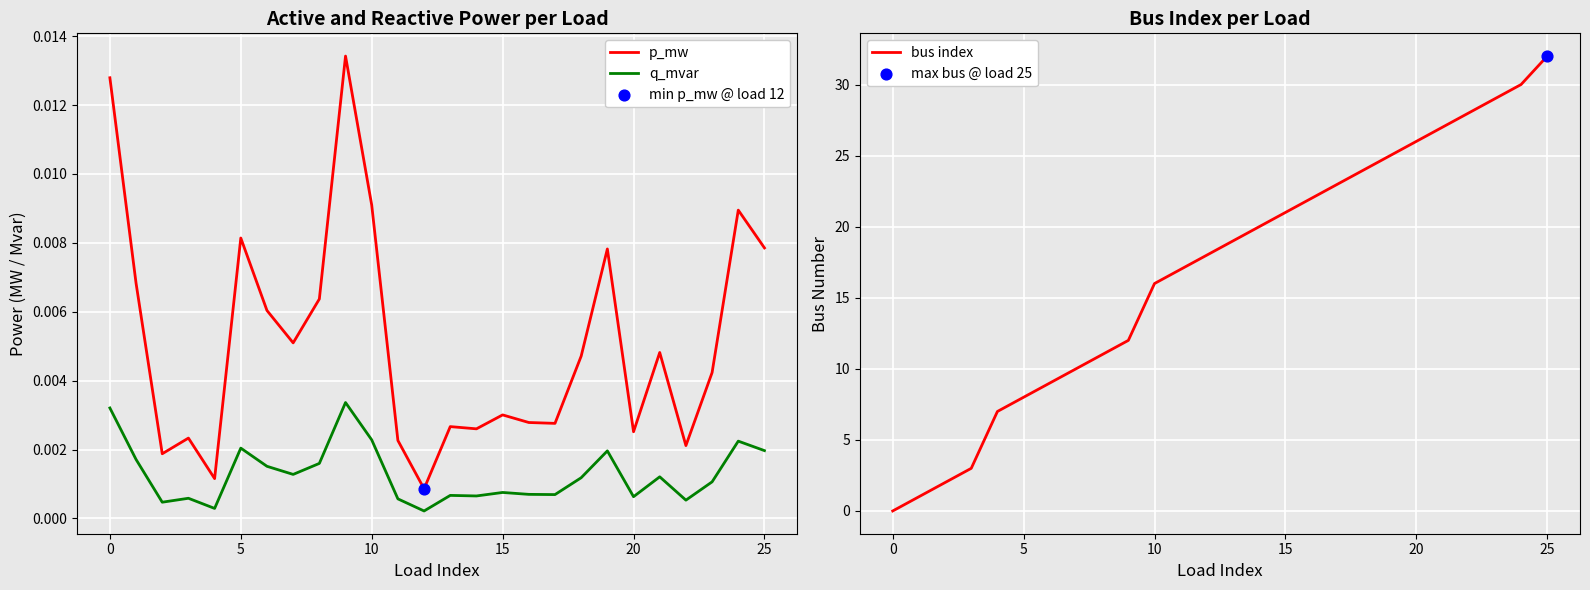

True or false: q_mvar and p_mw intersect in this chart.

False